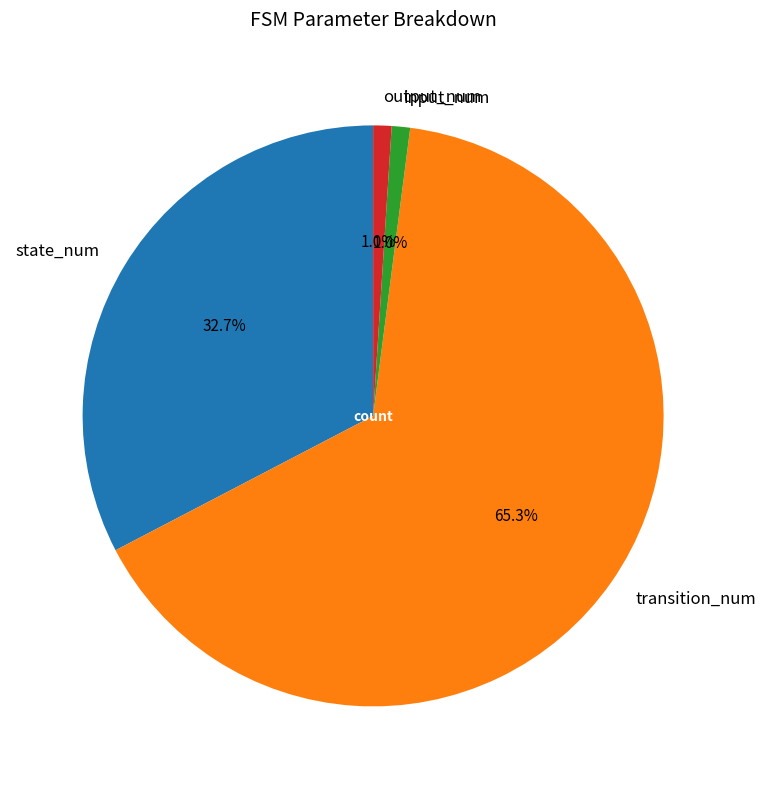

Does input_num account for over 50% of the chart?

No